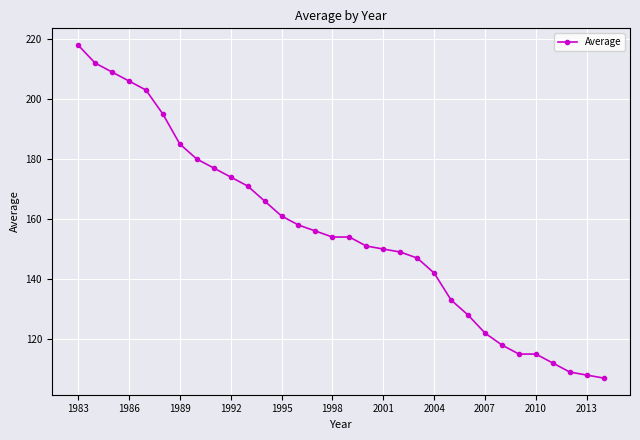

What is the smallest value displayed?

107